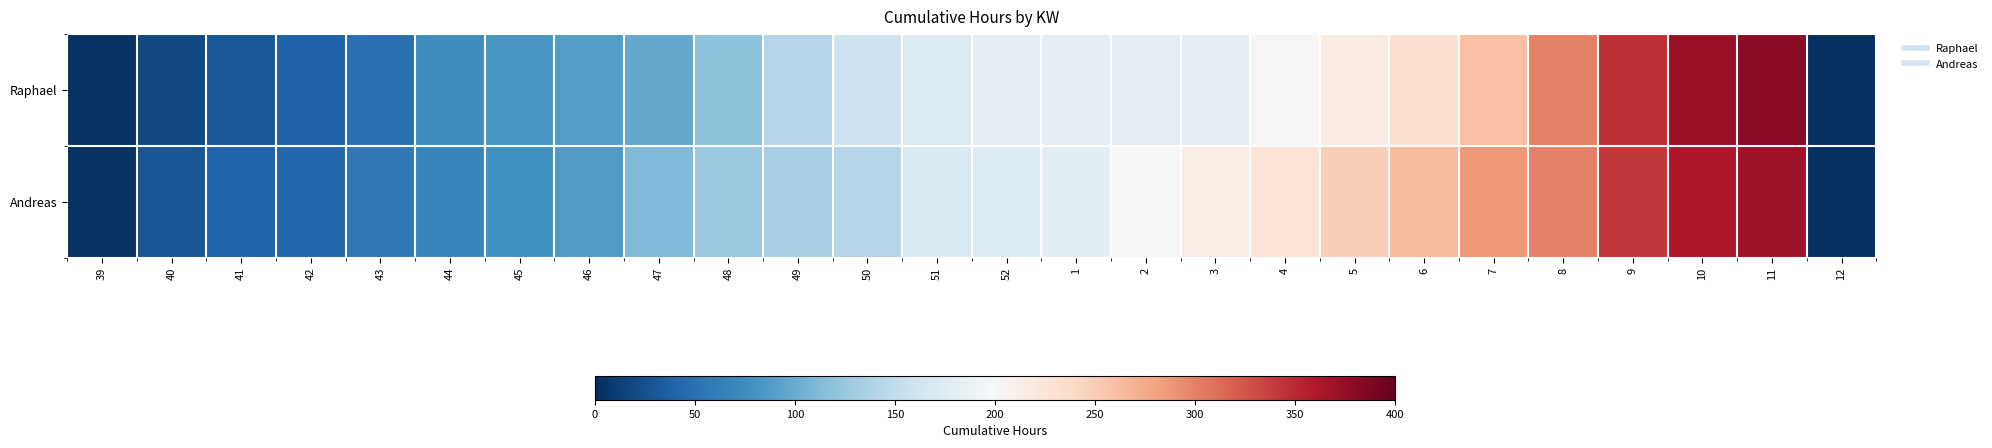

Which series has the largest range (max minus min)?

Raphael